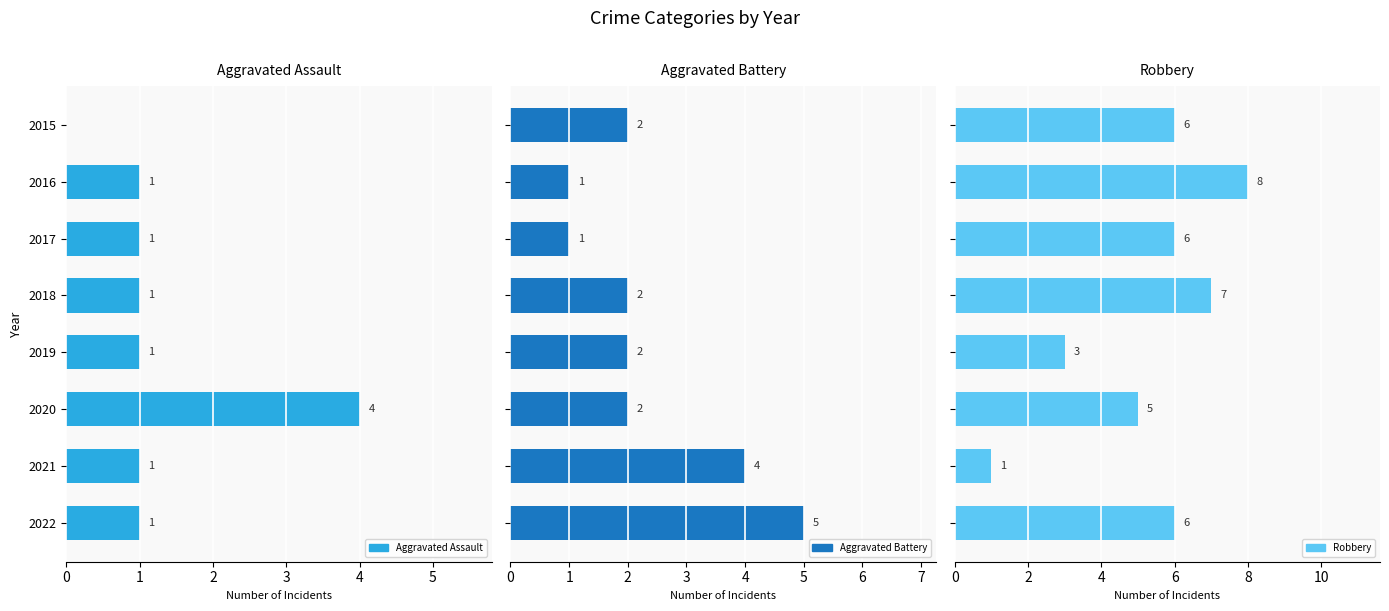

Rank the series at 2016 from highest to lowest value.

Robbery, Aggravated Assault, Aggravated Battery